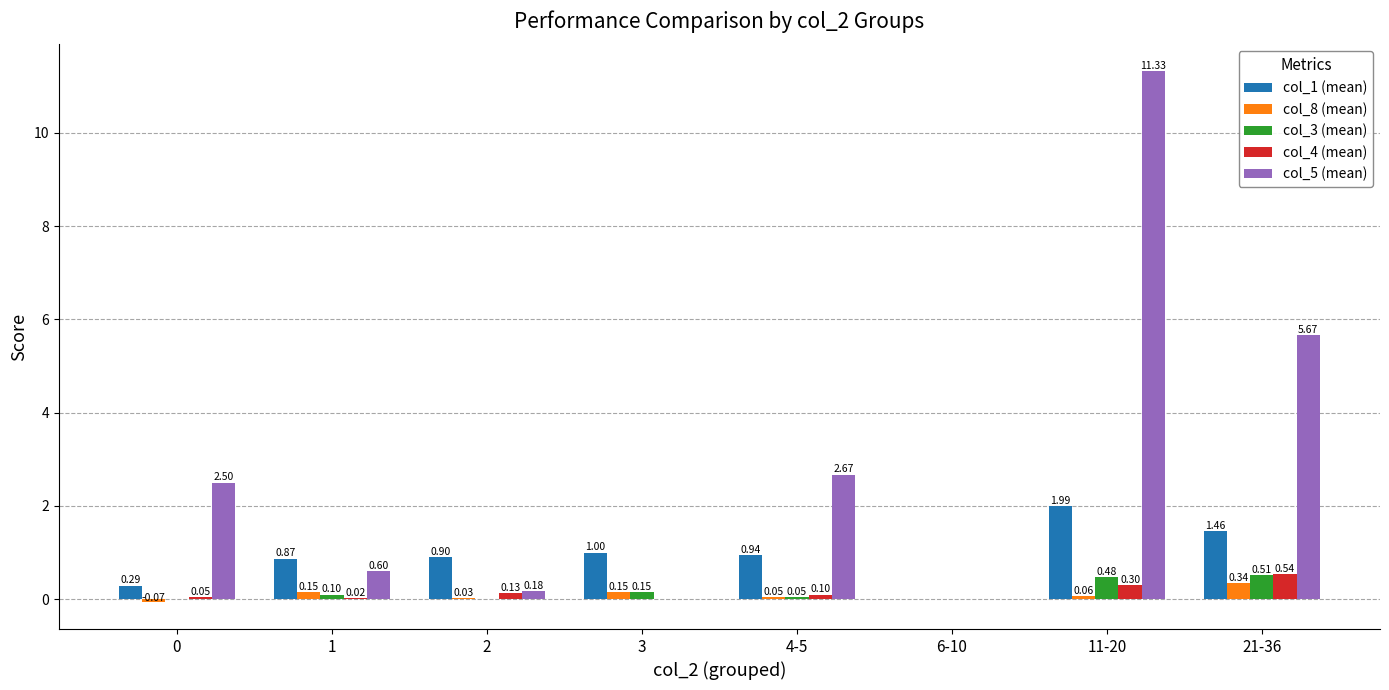

What is the maximum value for col_8 (mean)?

0.3